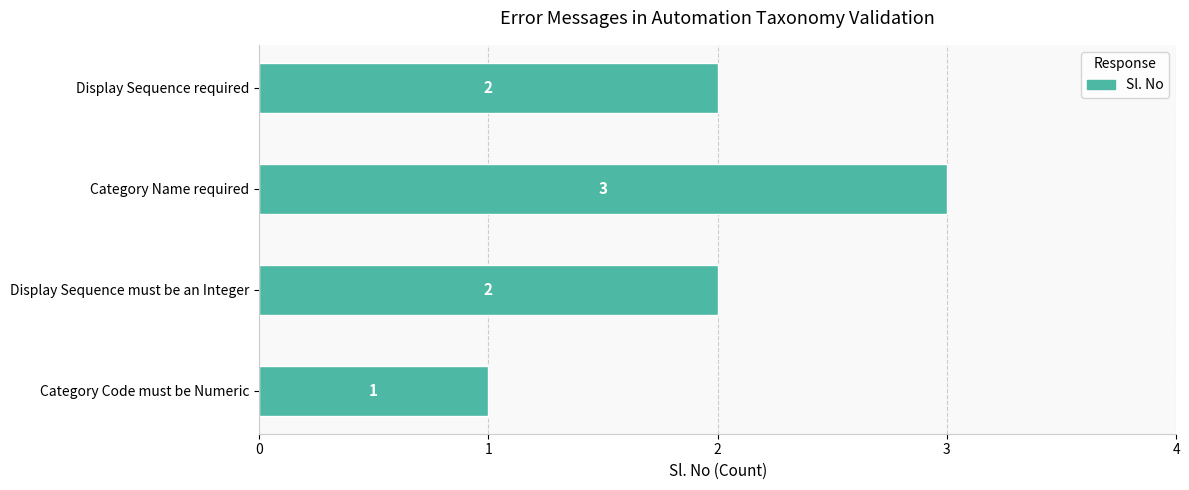

What is the smallest value displayed?

1